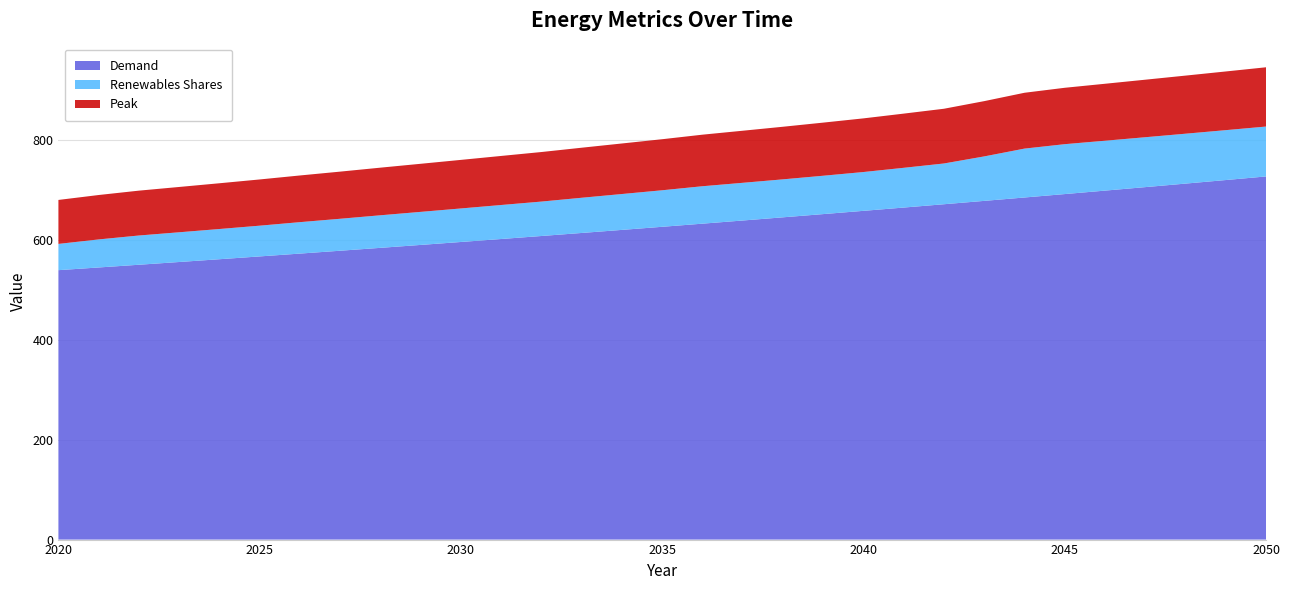

Reading left to right, transcribe all the data shown in this chart.

Demand: 2020=540.0	2021=545.4	2022=550.9	2023=556.4	2024=561.9	2025=567.5	2026=573.2	2027=579.0	2028=584.7	2029=590.6	2030=596.5	2031=602.5	2032=608.5	2033=614.6	2034=620.7	2035=626.9	2036=633.2	2037=639.5	2038=645.9	2039=652.4	2040=658.9	2041=665.5	2042=672.1	2043=678.9	2044=685.7	2045=692.5	2046=699.4	2047=706.4	2048=713.5	2049=720.6	2050=727.8
Renewables Shares: 2020=52.6	2021=56.2	2022=58.6	2023=59.6	2024=60.5	2025=61.6	2026=63.0	2027=64.1	2028=65.3	2029=66.2	2030=67.2	2031=68.2	2032=69.0	2033=70.5	2034=71.9	2035=73.2	2036=75.0	2037=75.6	2038=76.1	2039=76.9	2040=77.8	2041=79.7	2042=81.7	2043=89.1	2044=98.0	2045=100.0	2046=100.0	2047=100.0	2048=100.0	2049=100.0	2050=100.0
Peak: 2020=88.1	2021=89.0	2022=89.9	2023=90.8	2024=91.7	2025=92.6	2026=93.6	2027=94.5	2028=95.4	2029=96.4	2030=97.4	2031=98.3	2032=99.3	2033=100.3	2034=101.3	2035=102.3	2036=103.3	2037=104.4	2038=105.4	2039=106.5	2040=107.5	2041=108.6	2042=109.7	2043=110.8	2044=111.9	2045=113.0	2046=114.2	2047=115.3	2048=116.5	2049=117.6	2050=118.8